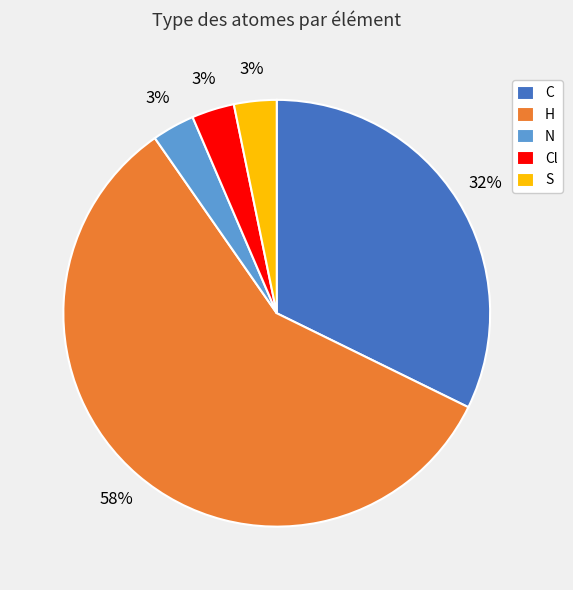

Does Cl account for over 50% of the chart?

No